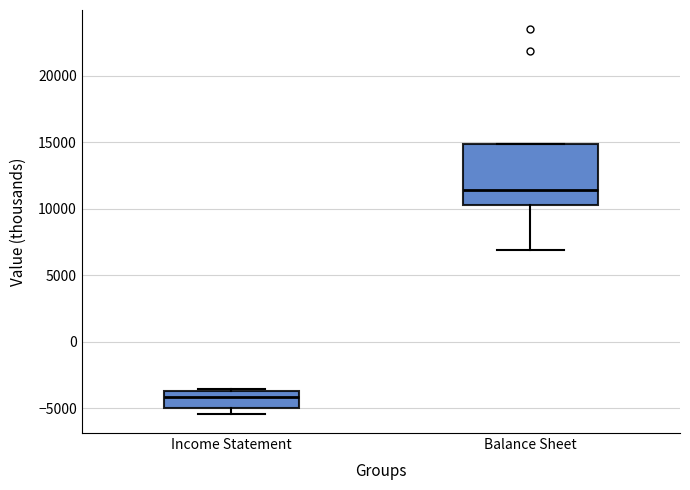

Where is the upper edge of the box for Income Statement on the y-axis? The values are not printed on the chart, so give them approximately, as read against the axis.

-3500